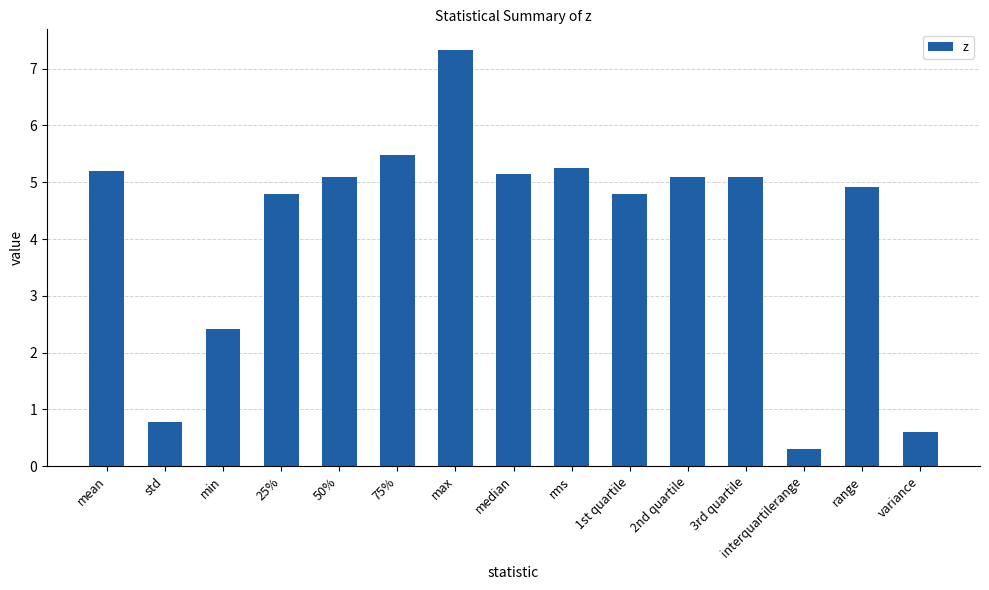

What is the value of the 7th bar from the left?

7.3